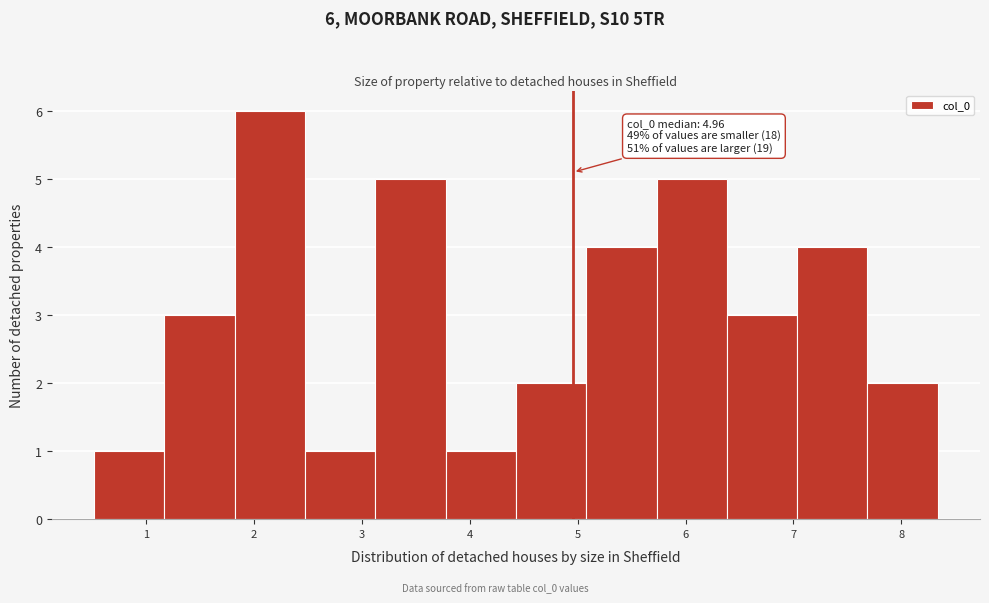

Which range on the x-axis has the tallest bar?

1.8 to 2.5